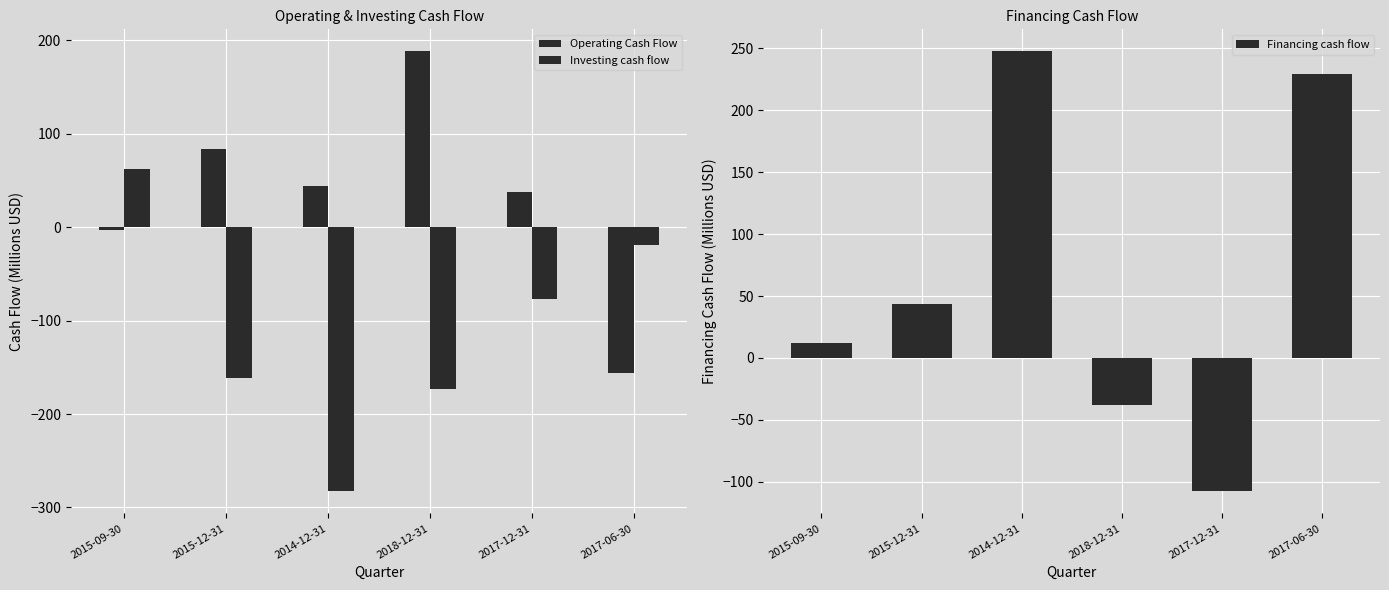

How many bars are there in each group?

3